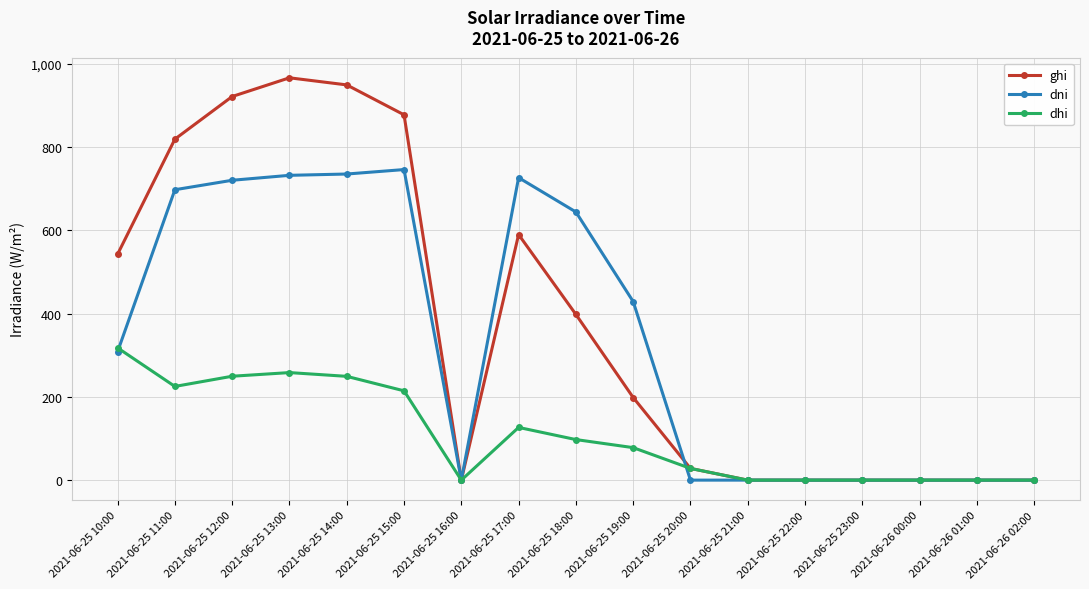

True or false: dni has more than 1 interior local peaks.

True